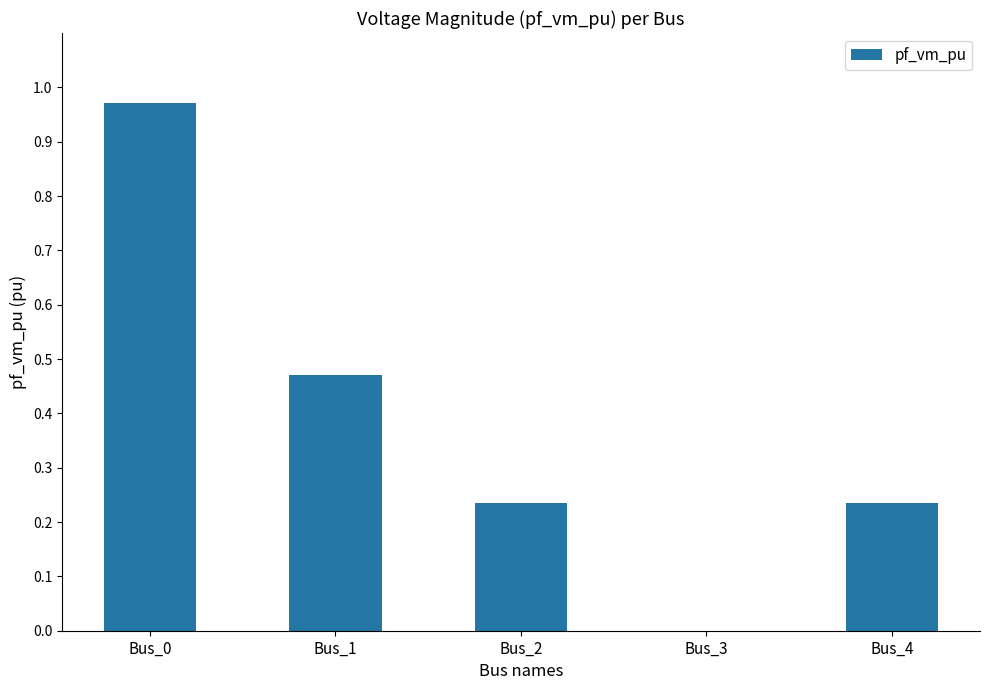

True or false: the data shows 0.3 at Bus_0.

False